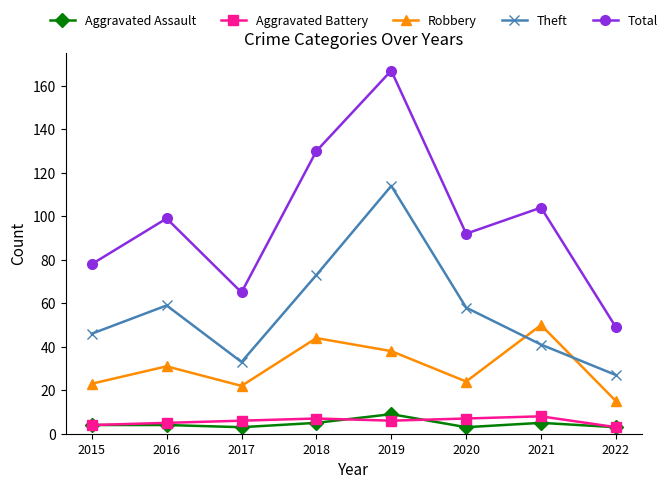

Does the chart have visible grid lines?

No